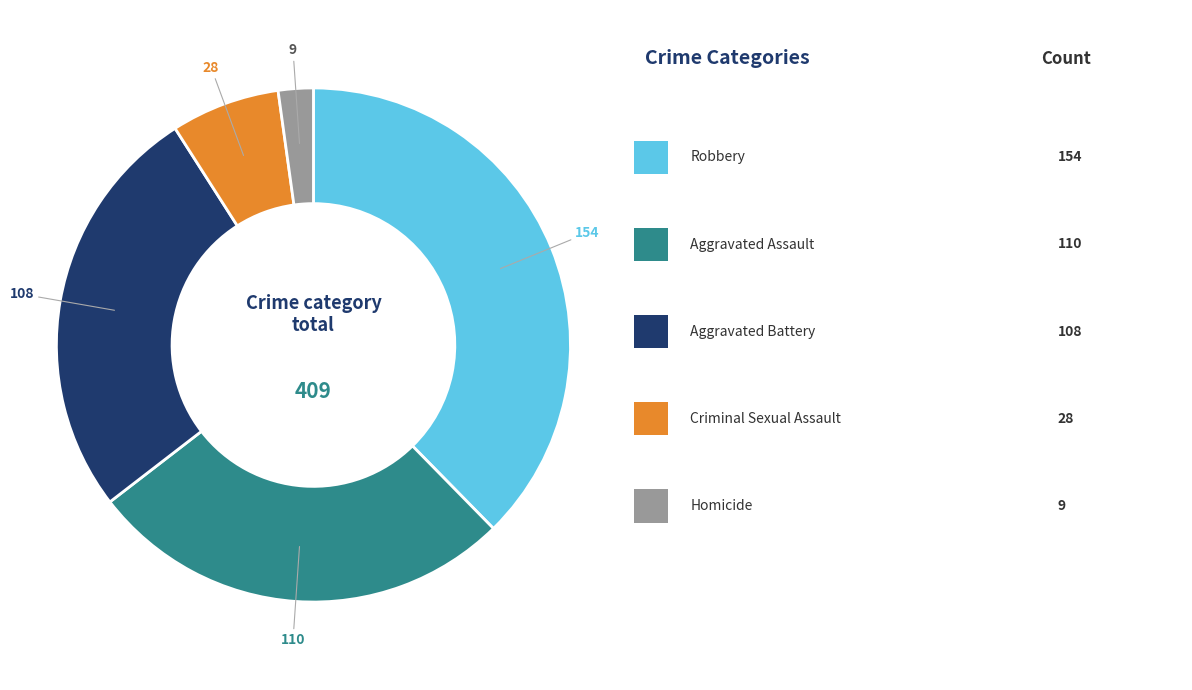

Is there a majority slice in this chart?

No